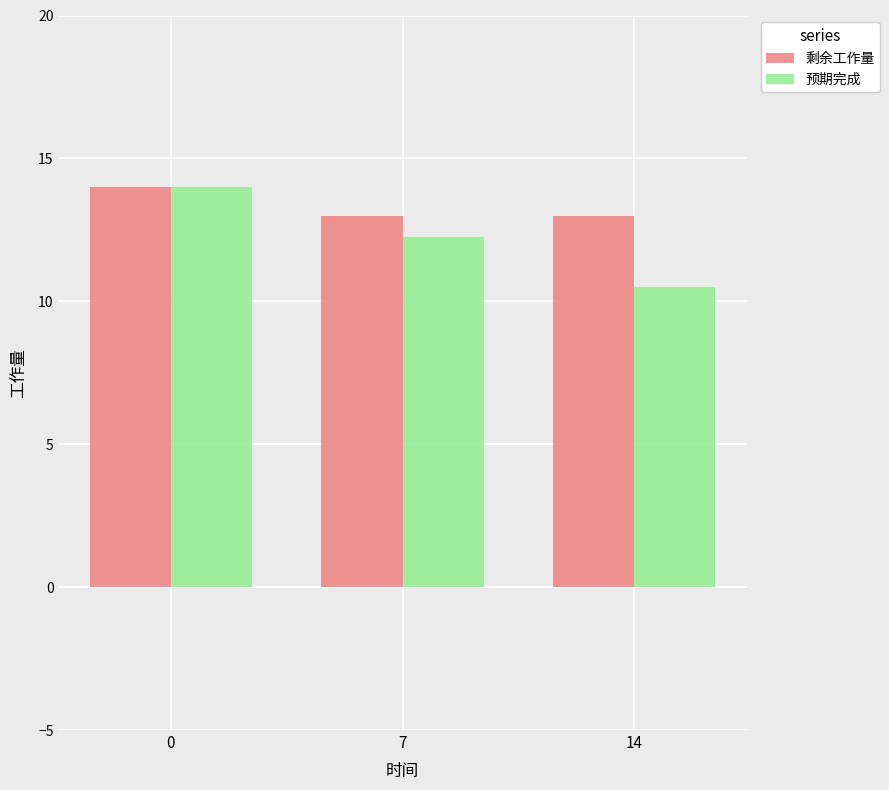

How many data points does each series have?

3